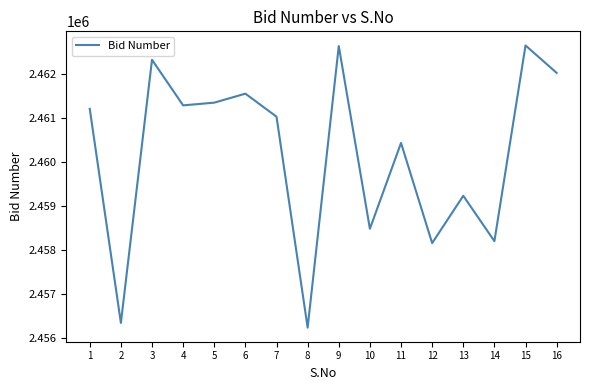

Is this an area chart (filled region under the line)?

No